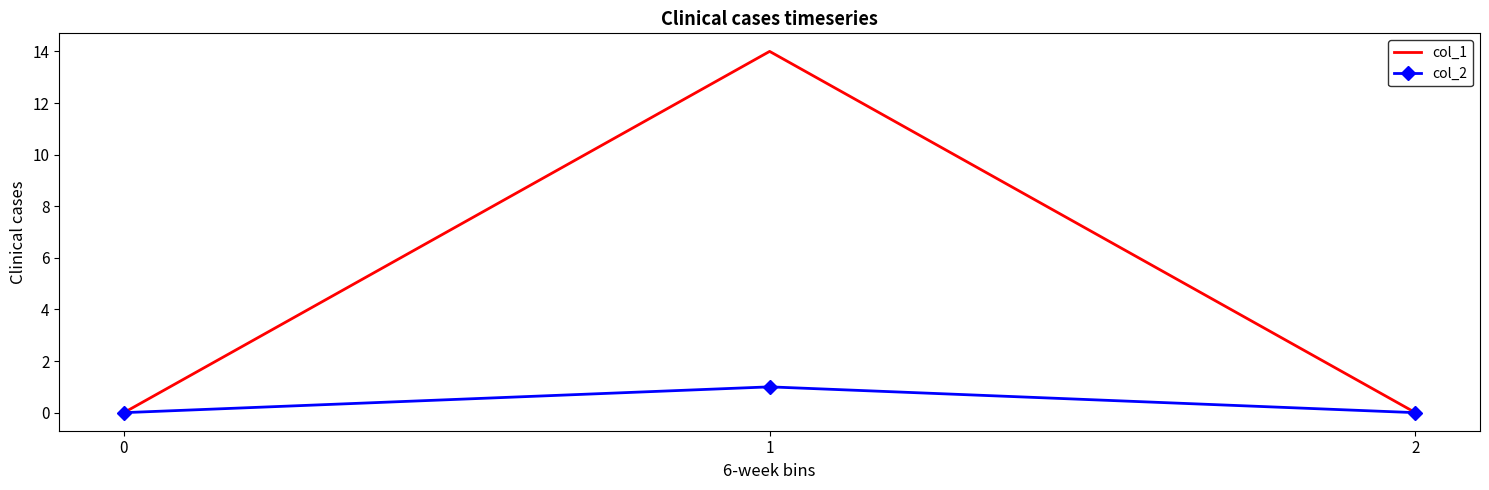

Rank the series by their average value, from highest to lowest.

col_1, col_2